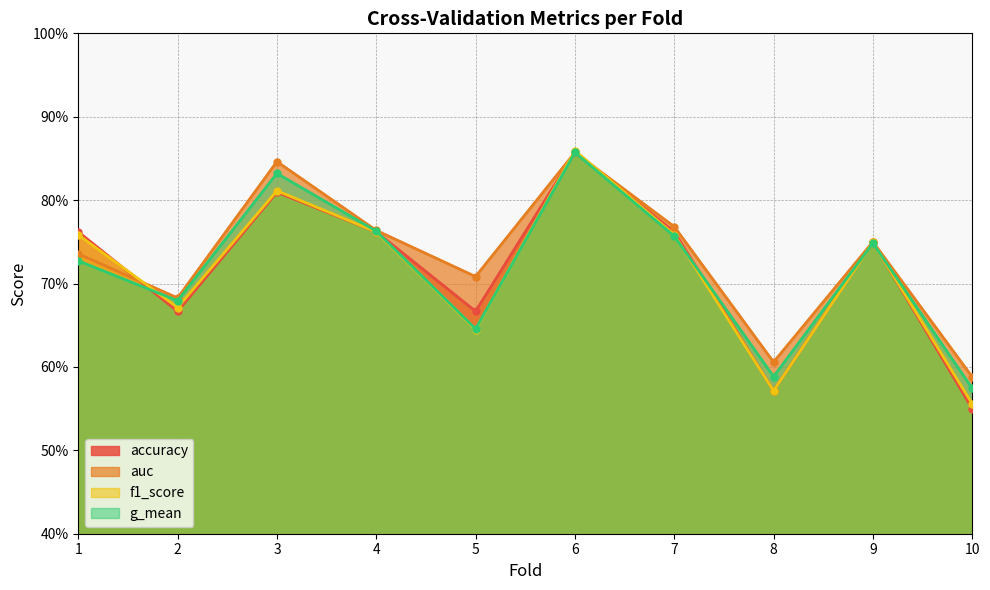

What is the minimum value for f1_score?

0.6